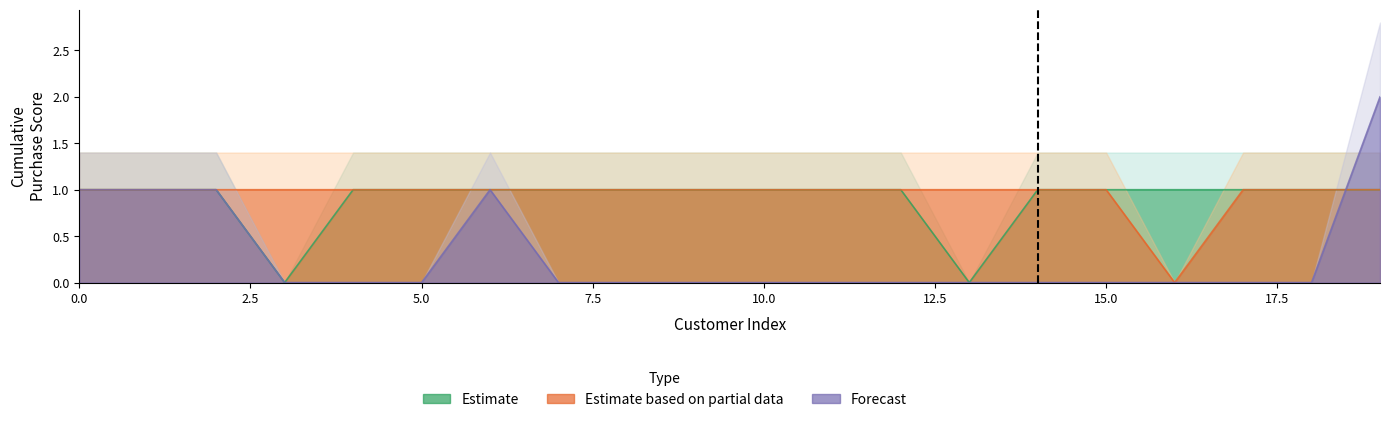

Between 6 and 4, which is larger?

6